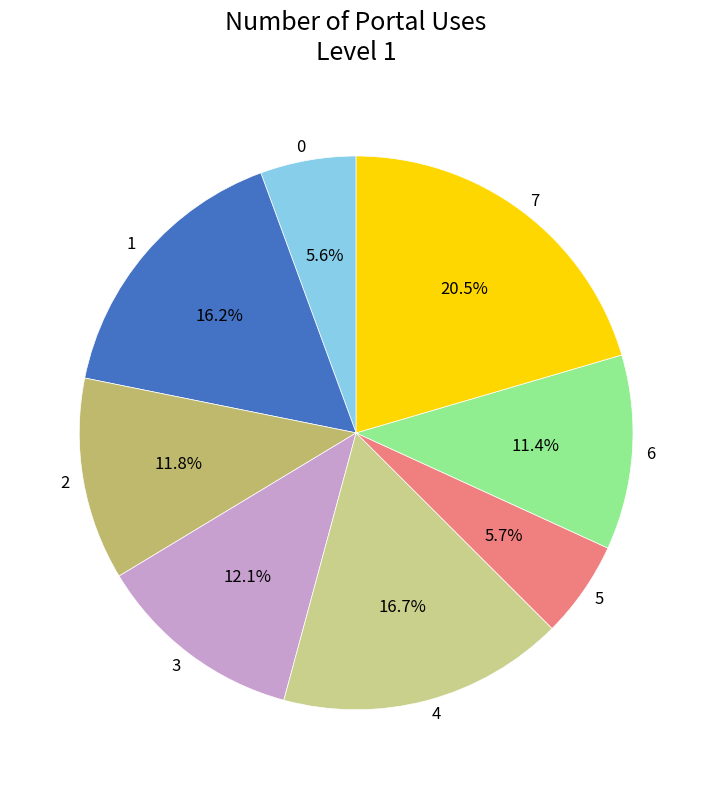

How much of the chart is everything except 0?

94.4%